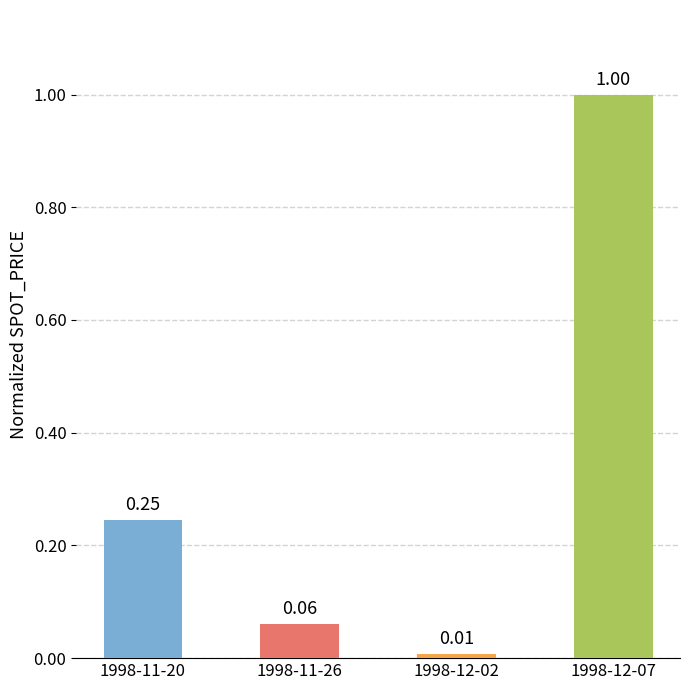

What is the average value?

0.3